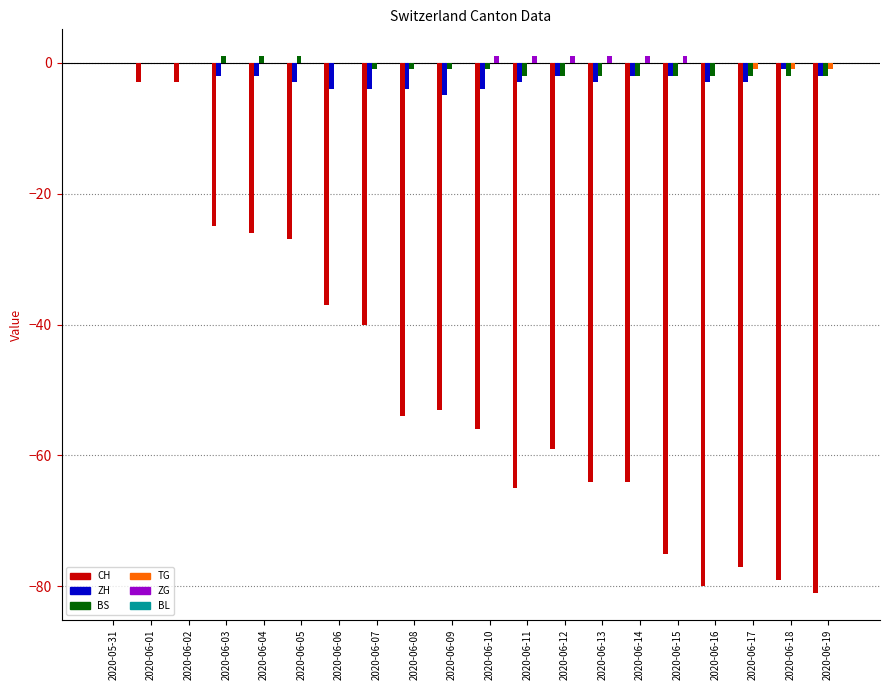

Is the value of ZG at 2020-06-18 greater than the value of CH at 2020-06-09?

Yes